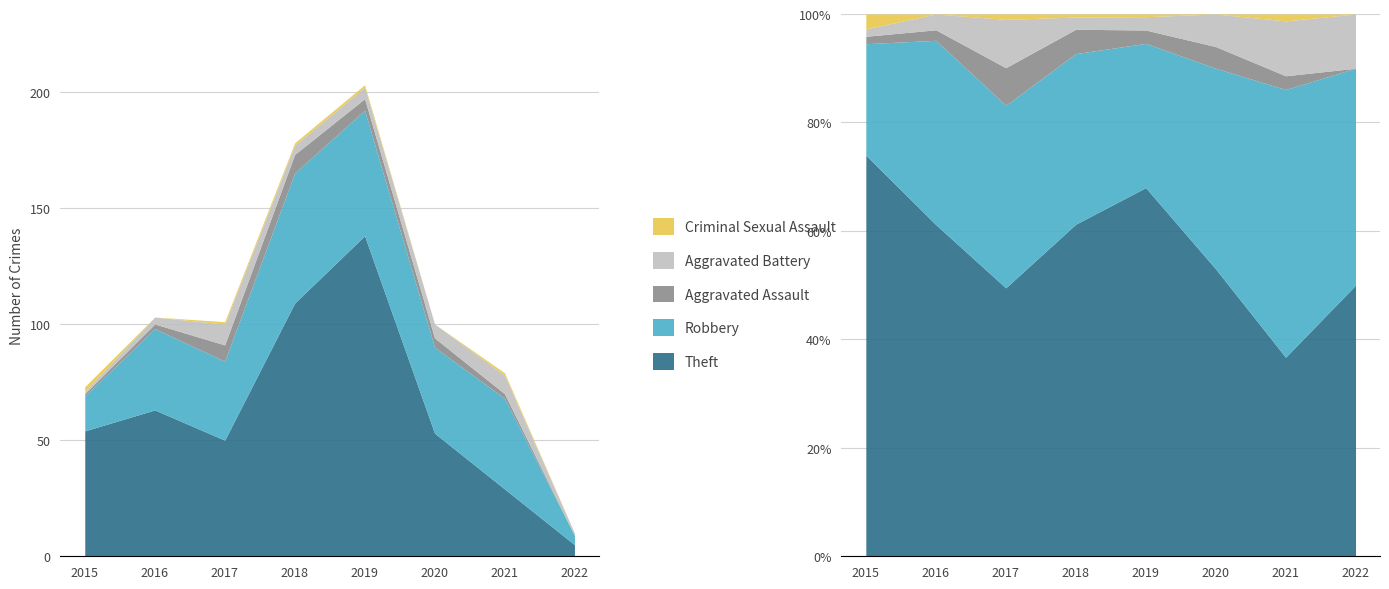

What is the average value of the Aggravated Battery series?

5